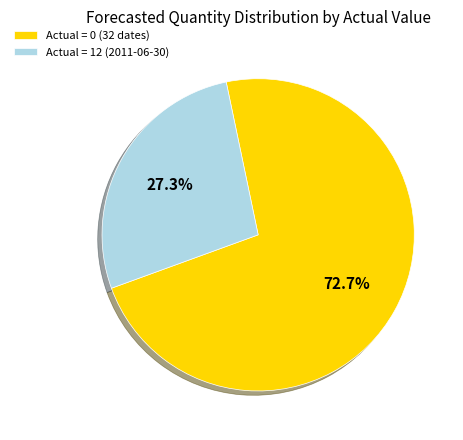

Which slice is the smallest?

Actual = 12 (2011-06-30)